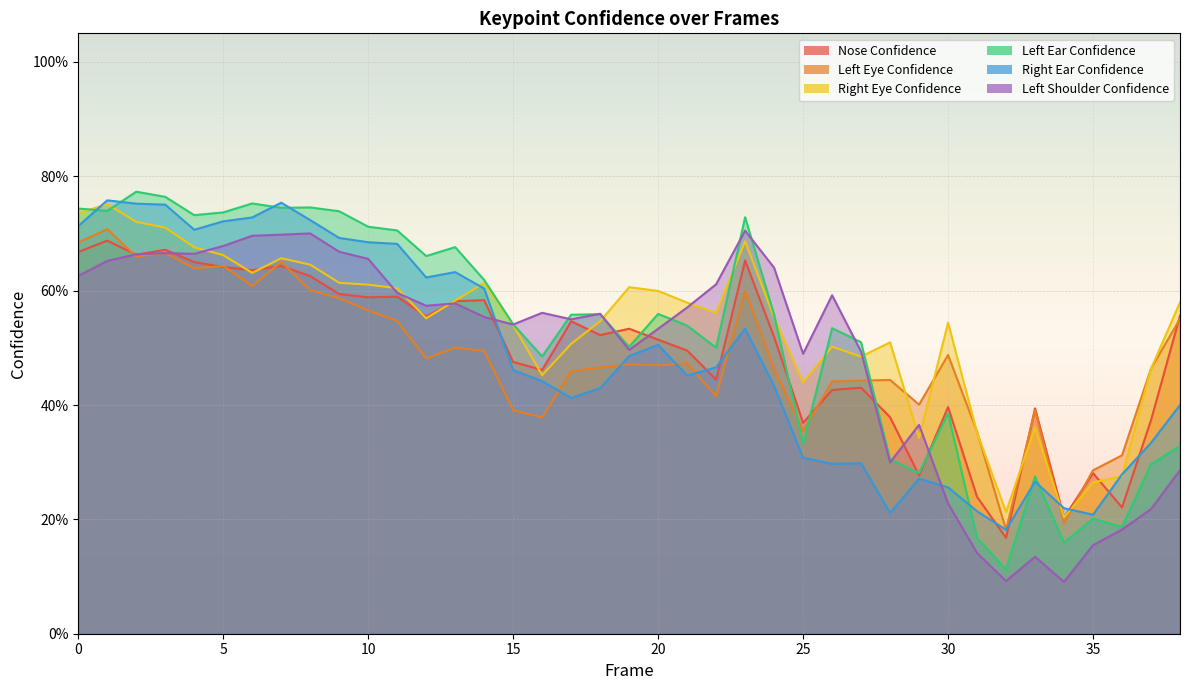

Reading left to right, extract all data points from this chart.

a_nose_confidence: 0=0.7	1=0.7	2=0.7	3=0.7	4=0.6	5=0.6	6=0.6	7=0.6	8=0.6	9=0.6	10=0.6	11=0.6	12=0.6	13=0.6	14=0.6	15=0.5	16=0.5	17=0.5	18=0.5	19=0.5	20=0.5	21=0.5	22=0.4	23=0.7	24=0.5	25=0.4	26=0.4	27=0.4	28=0.4	29=0.3	30=0.4	31=0.2	32=0.2	33=0.4	34=0.2	35=0.3	36=0.2	37=0.4	38=0.6
a_left_eye_confidence: 0=0.7	1=0.7	2=0.7	3=0.7	4=0.6	5=0.6	6=0.6	7=0.7	8=0.6	9=0.6	10=0.6	11=0.5	12=0.5	13=0.5	14=0.5	15=0.4	16=0.4	17=0.5	18=0.5	19=0.5	20=0.5	21=0.5	22=0.4	23=0.6	24=0.5	25=0.4	26=0.4	27=0.4	28=0.4	29=0.4	30=0.5	31=0.4	32=0.2	33=0.4	34=0.2	35=0.3	36=0.3	37=0.5	38=0.6
a_right_eye_confidence: 0=0.7	1=0.8	2=0.7	3=0.7	4=0.7	5=0.7	6=0.6	7=0.7	8=0.6	9=0.6	10=0.6	11=0.6	12=0.6	13=0.6	14=0.6	15=0.5	16=0.5	17=0.5	18=0.5	19=0.6	20=0.6	21=0.6	22=0.6	23=0.7	24=0.6	25=0.4	26=0.5	27=0.5	28=0.5	29=0.3	30=0.5	31=0.4	32=0.2	33=0.4	34=0.2	35=0.3	36=0.3	37=0.5	38=0.6
a_left_ear_confidence: 0=0.7	1=0.7	2=0.8	3=0.8	4=0.7	5=0.7	6=0.8	7=0.7	8=0.7	9=0.7	10=0.7	11=0.7	12=0.7	13=0.7	14=0.6	15=0.5	16=0.5	17=0.6	18=0.6	19=0.5	20=0.6	21=0.5	22=0.5	23=0.7	24=0.6	25=0.3	26=0.5	27=0.5	28=0.3	29=0.3	30=0.4	31=0.2	32=0.1	33=0.3	34=0.2	35=0.2	36=0.2	37=0.3	38=0.3
a_right_ear_confidence: 0=0.7	1=0.8	2=0.8	3=0.8	4=0.7	5=0.7	6=0.7	7=0.8	8=0.7	9=0.7	10=0.7	11=0.7	12=0.6	13=0.6	14=0.6	15=0.5	16=0.4	17=0.4	18=0.4	19=0.5	20=0.5	21=0.5	22=0.5	23=0.5	24=0.4	25=0.3	26=0.3	27=0.3	28=0.2	29=0.3	30=0.3	31=0.2	32=0.2	33=0.3	34=0.2	35=0.2	36=0.3	37=0.3	38=0.4
a_left_shoulder_confidence: 0=0.6	1=0.7	2=0.7	3=0.7	4=0.7	5=0.7	6=0.7	7=0.7	8=0.7	9=0.7	10=0.7	11=0.6	12=0.6	13=0.6	14=0.6	15=0.5	16=0.6	17=0.5	18=0.6	19=0.5	20=0.5	21=0.6	22=0.6	23=0.7	24=0.6	25=0.5	26=0.6	27=0.5	28=0.3	29=0.4	30=0.2	31=0.1	32=0.1	33=0.1	34=0.1	35=0.2	36=0.2	37=0.2	38=0.3